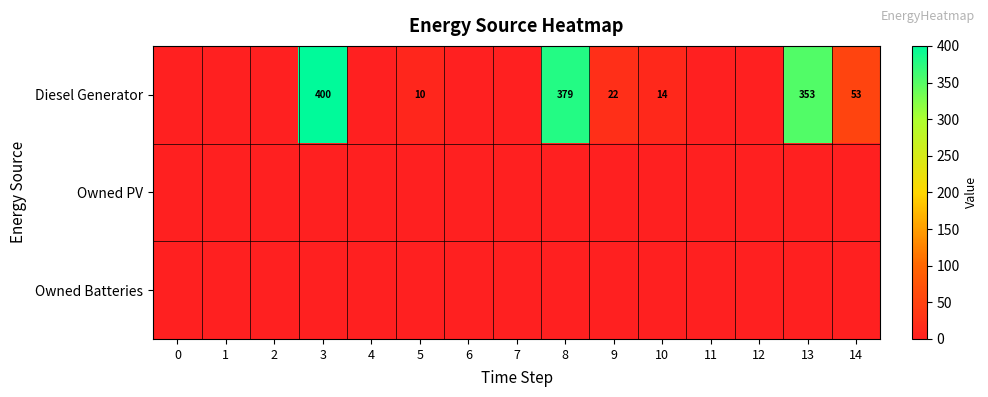

The value of Diesel Generator at 5 is 10. True or false?

True